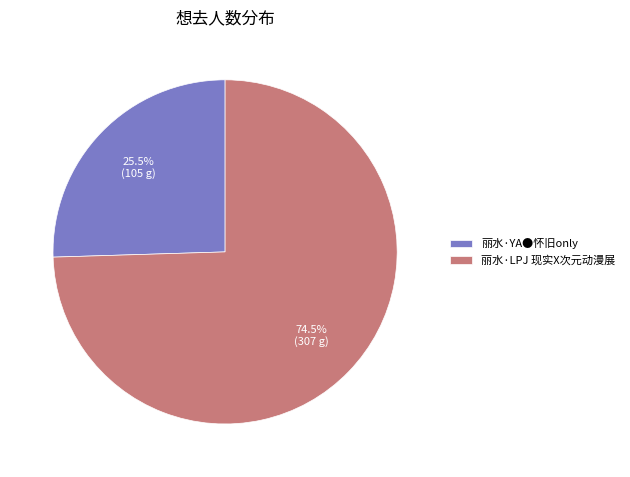

Rank the categories by value from highest to lowest.

丽水·LPJ 现实X次元动漫展, 丽水·YA●怀旧only